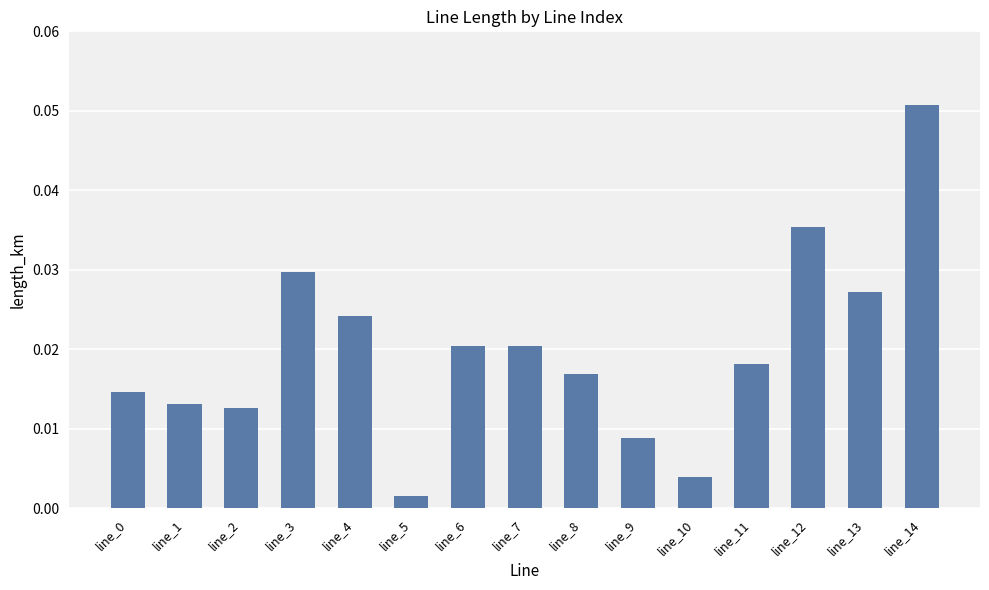

At which label is the value closest to 0?

line_5